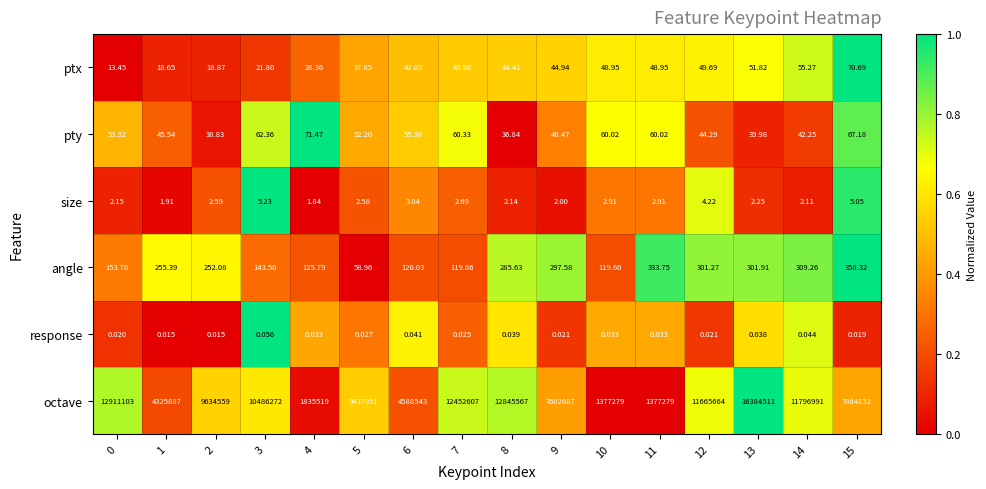

Which series has the widest spread of values?

octave